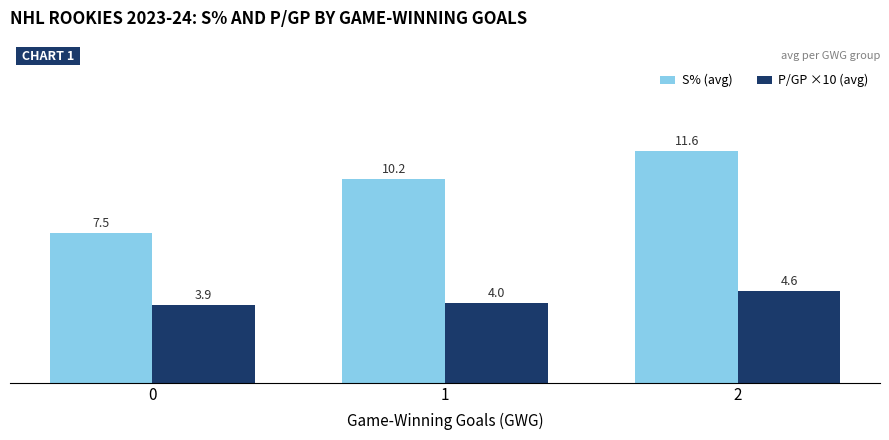

How many data points does each series have?

3